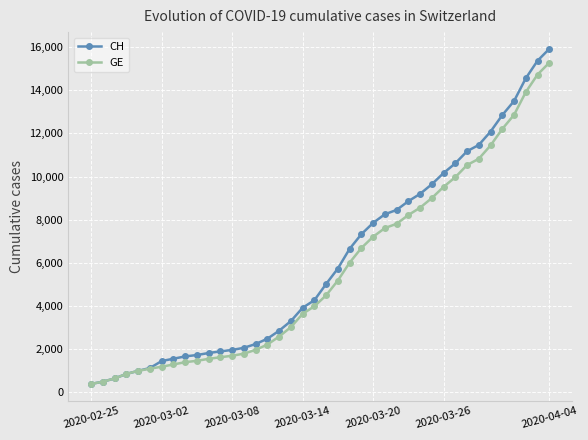

What are all the series names shown in the legend?

CH, GE